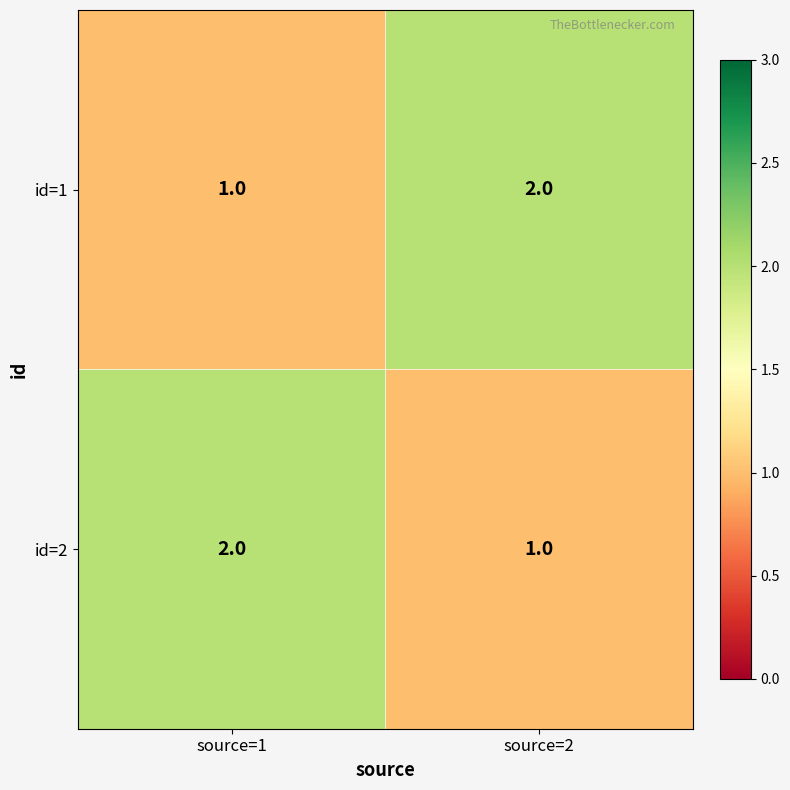

At which label is id=2 closest to 1?

source=2